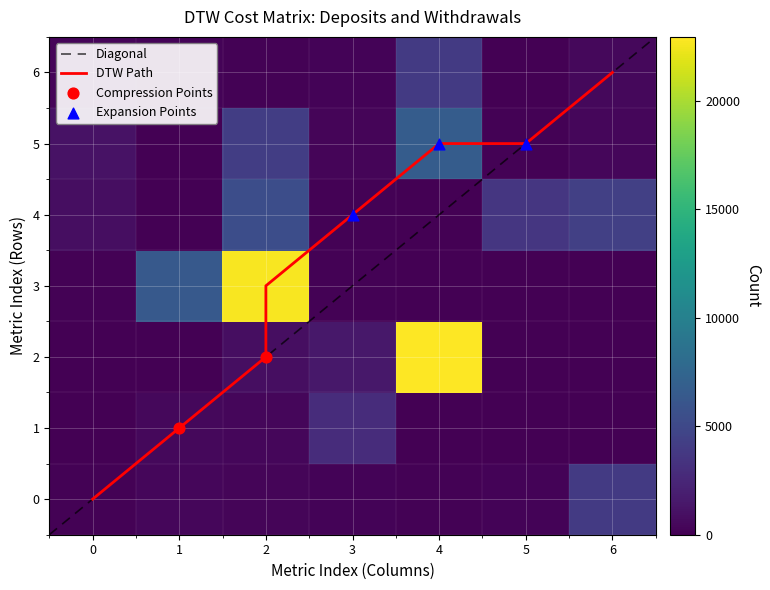

Reading left to right, what are all the values shown in this chart?

row0: 145	373	291	182	172	203	3862
row1: 69	487	384	2908	87	16	5
row2: 7	52	840	1447	22956	0	0
row3: 159	6413	22772	114	57	0	47
row4: 812	75	5417	106	60	3628	4317
row5: 1078	51	4168	285	6677	145	373
row6: 291	182	172	203	3862	69	487